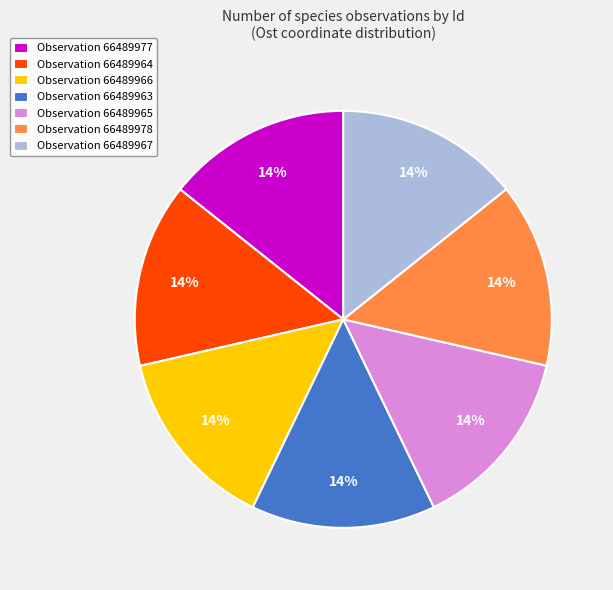

Is there any slice that represents more than half of the pie?

No